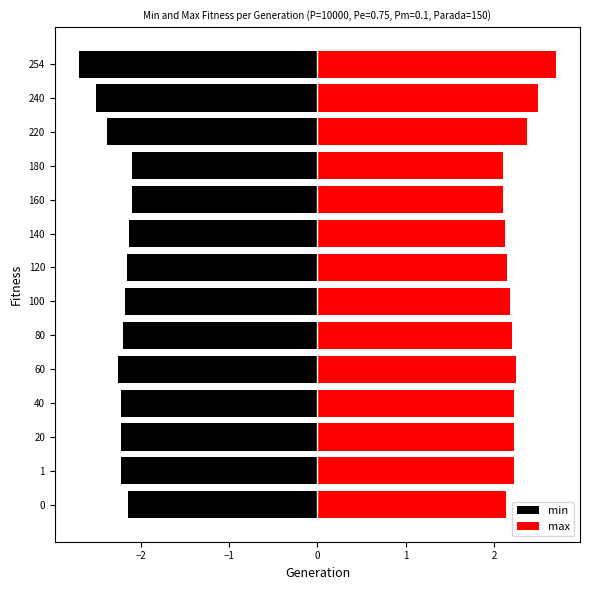

At how many categories does at least one series exceed 0?

14